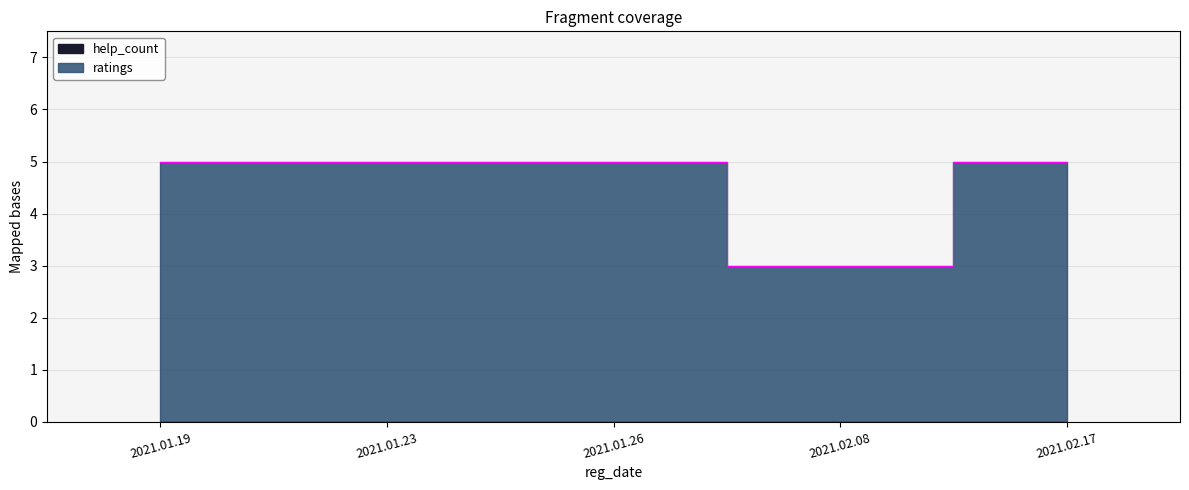

Reading left to right, list all the values displayed in this chart.

5	5	5	3	5